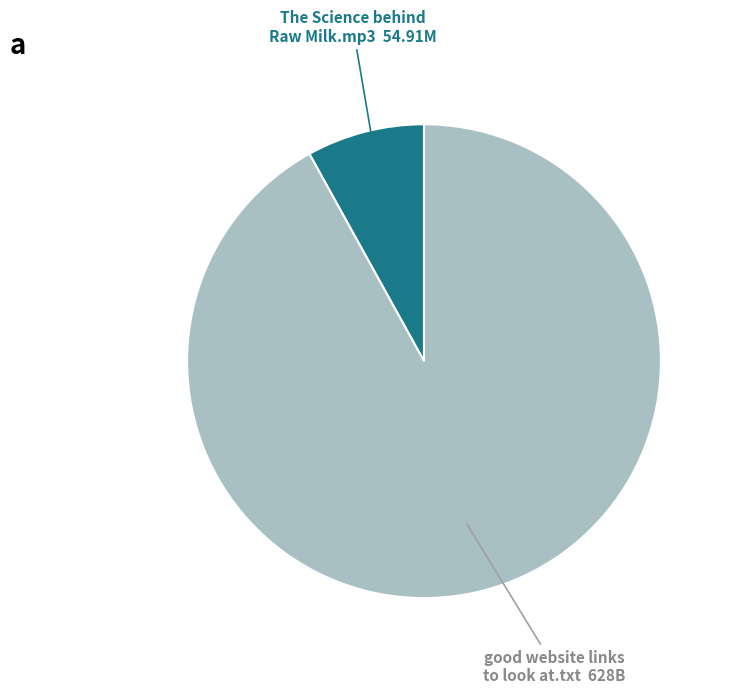

Is there any slice that represents more than half of the pie?

Yes